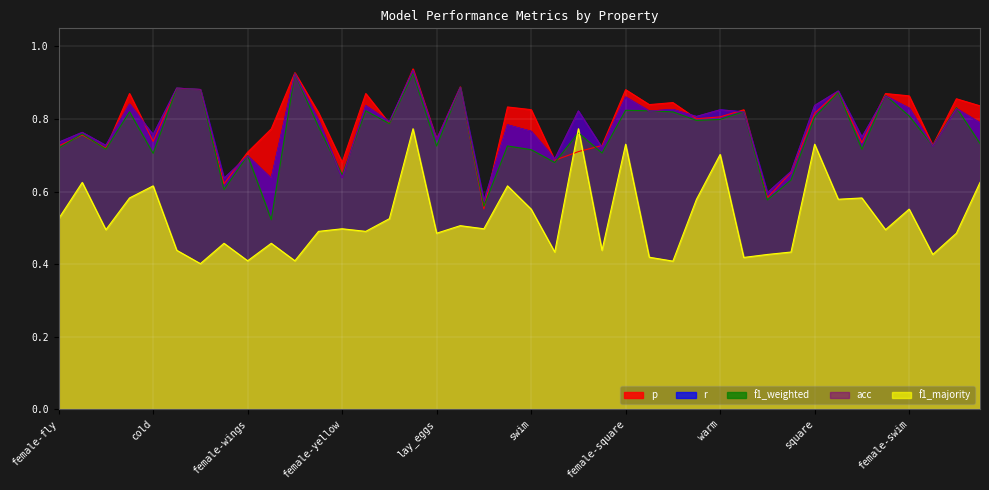

What is the label of the 14th point from the right?

dangerous